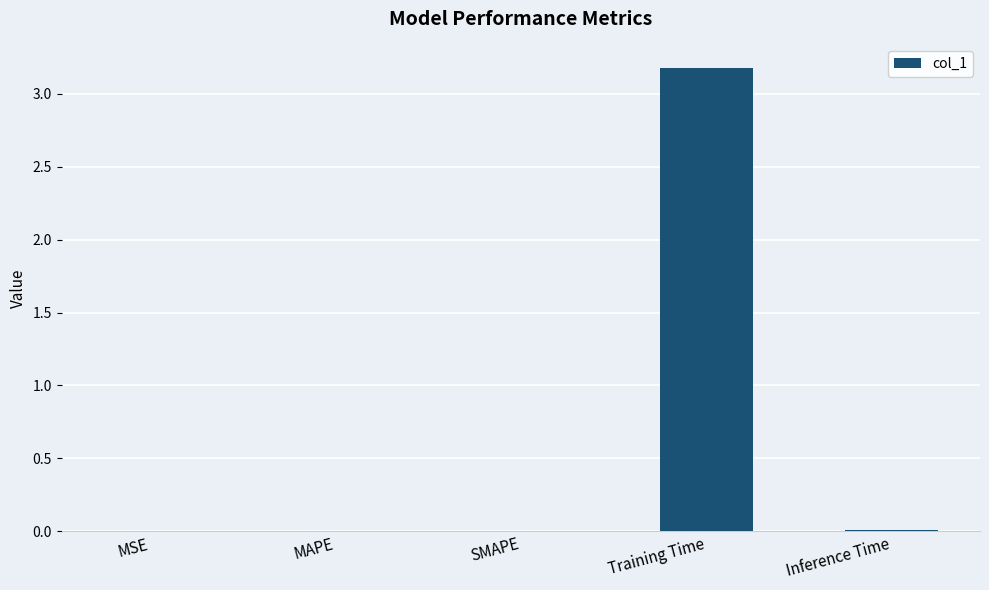

What is the greatest value displayed?

3.2